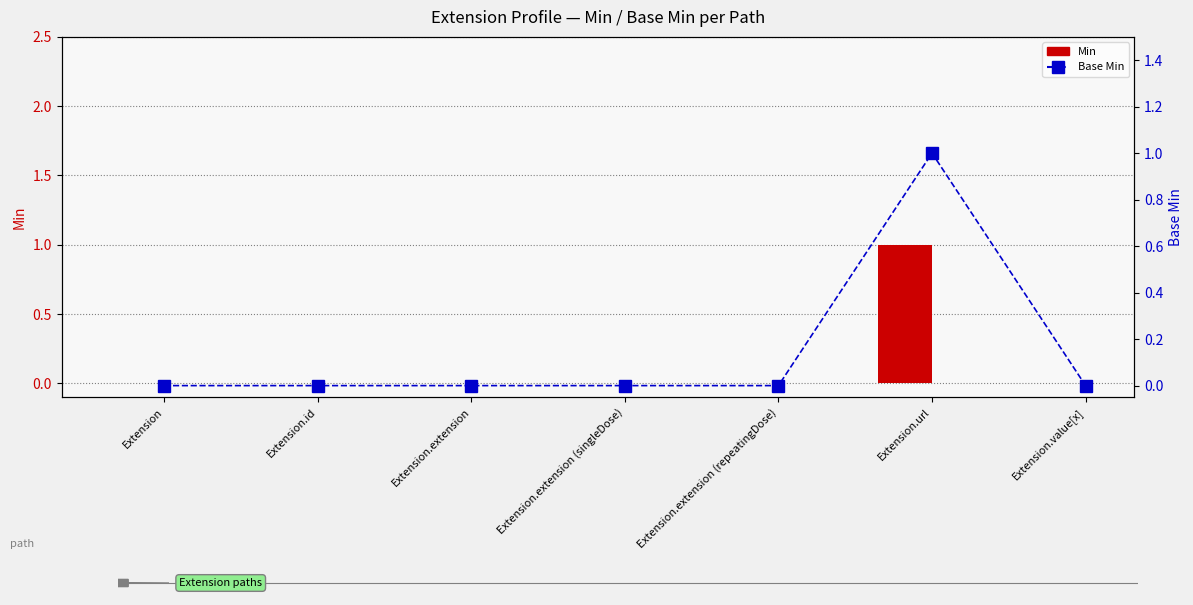

What is the label of the 3rd bar from the right?

Extension.extension (repeatingDose)